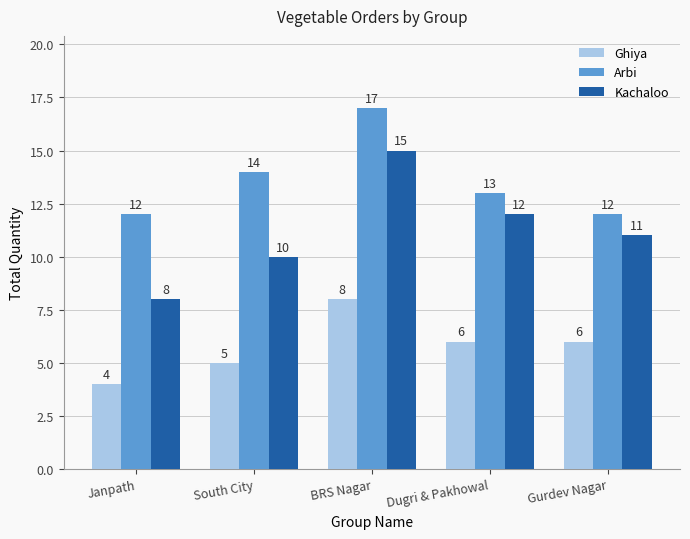

Reading right to left, what are all the values shown in this chart?

Ghiya: Gurdev Nagar=6	Dugri & Pakhowal=6	BRS Nagar=8	South City=5	Janpath=4
Arbi: Gurdev Nagar=12	Dugri & Pakhowal=13	BRS Nagar=17	South City=14	Janpath=12
Kachaloo: Gurdev Nagar=11	Dugri & Pakhowal=12	BRS Nagar=15	South City=10	Janpath=8